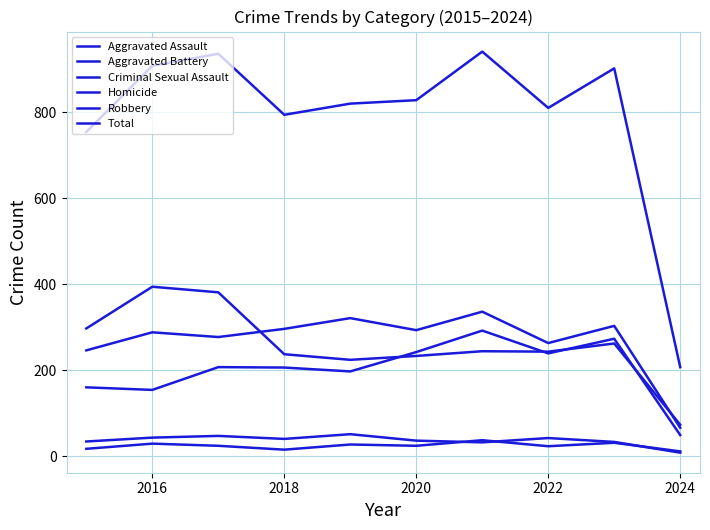

Does the chart have visible grid lines?

Yes